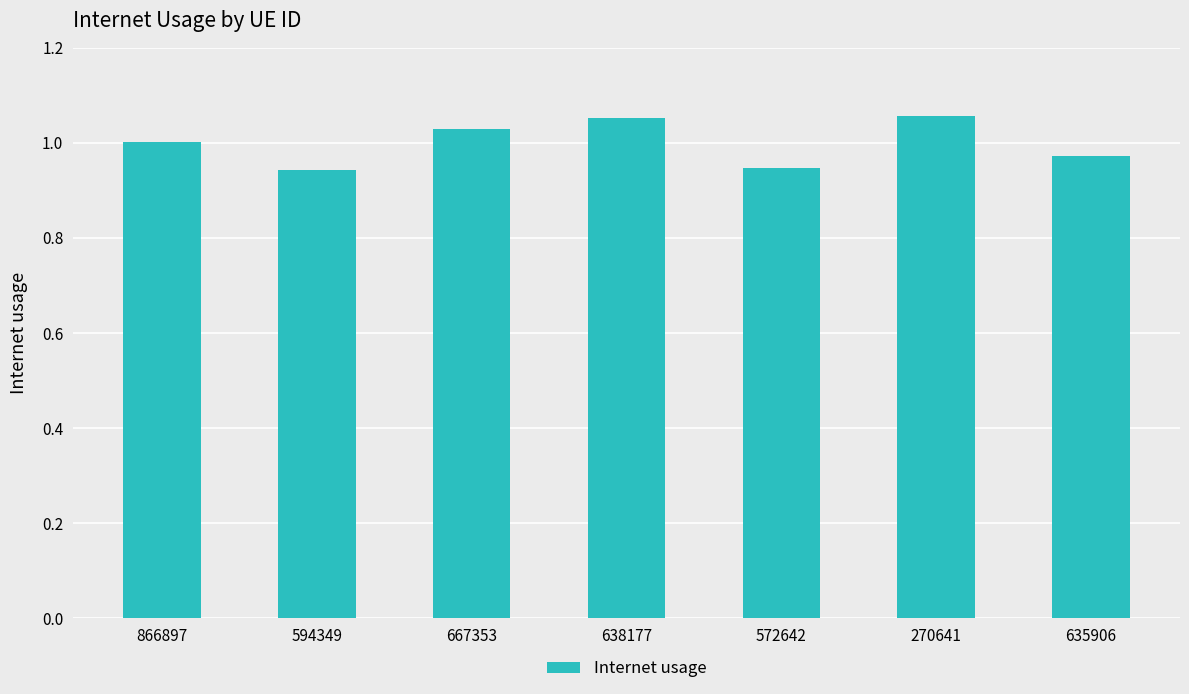

What position from the right is 270641?

2